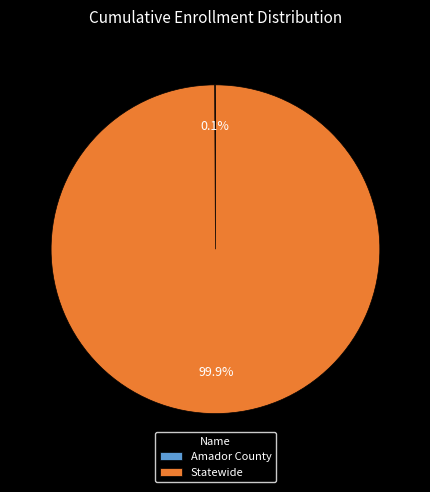

To the nearest percent, what is the difference between the largest and smallest slice percentages?

100%